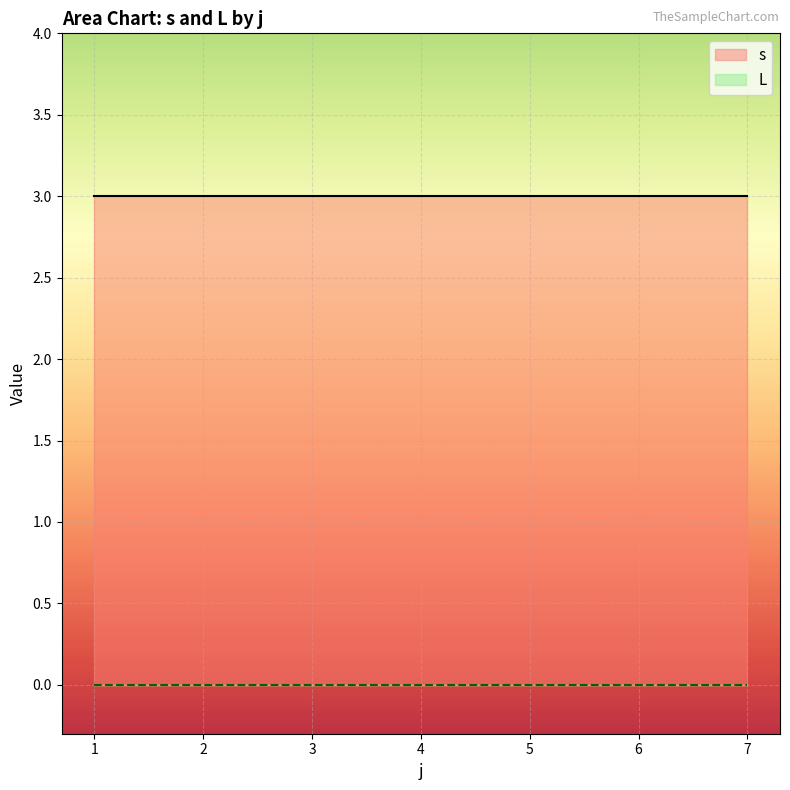

Read the s value at 4.

3